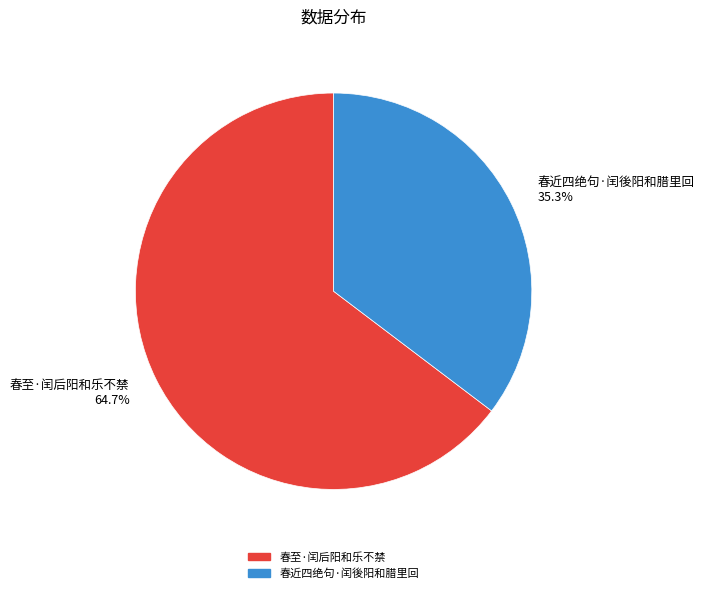

True or false: 春近四绝句·闰後阳和腊里回 accounts for 49% of the total.

False